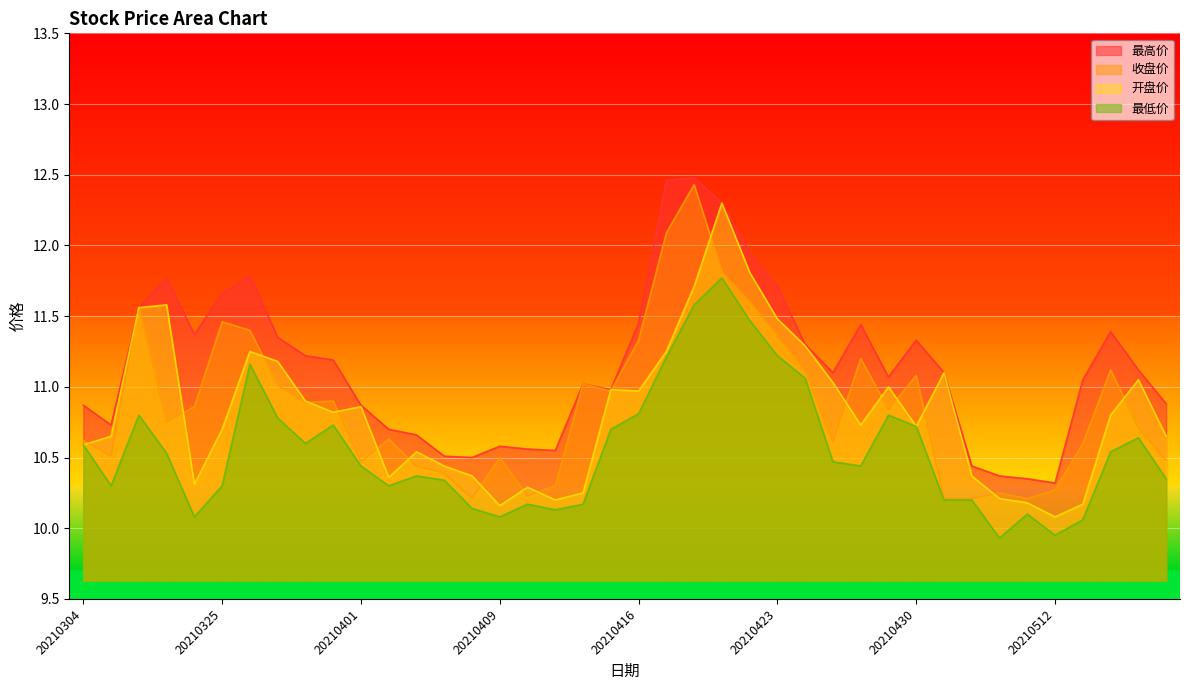

Reading left to right, what are all the values shown in this chart?

最高价: 10.9	10.7	11.6	11.8	11.4	11.7	11.8	11.3	11.2	11.2	10.9	10.7	10.7	10.5	10.5	10.6	10.6	10.6	11.0	11.0	11.4	12.5	12.5	12.3	11.9	11.7	11.3	11.1	11.4	11.1	11.3	11.1	10.4	10.4	10.3	10.3	11.1	11.4	11.1	10.9
收盘价: 10.6	10.5	11.6	10.8	10.9	11.5	11.4	11.0	10.9	10.9	10.5	10.6	10.4	10.4	10.2	10.5	10.2	10.3	11.0	11.0	11.3	12.1	12.4	11.8	11.6	11.4	11.1	10.6	11.2	10.8	11.1	10.2	10.2	10.2	10.2	10.3	10.6	11.1	10.7	10.5
开盘价: 10.6	10.7	11.6	11.6	10.3	10.7	11.2	11.2	10.9	10.8	10.9	10.4	10.5	10.4	10.4	10.2	10.3	10.2	10.2	11.0	11.0	11.2	11.7	12.3	11.8	11.5	11.3	11.0	10.7	11.0	10.7	11.1	10.4	10.2	10.2	10.1	10.2	10.8	11.1	10.7
最低价: 10.6	10.3	10.8	10.5	10.1	10.3	11.2	10.8	10.6	10.7	10.4	10.3	10.4	10.3	10.1	10.1	10.2	10.1	10.2	10.7	10.8	11.2	11.6	11.8	11.5	11.2	11.1	10.5	10.4	10.8	10.7	10.2	10.2	9.9	10.1	9.9	10.1	10.5	10.6	10.3